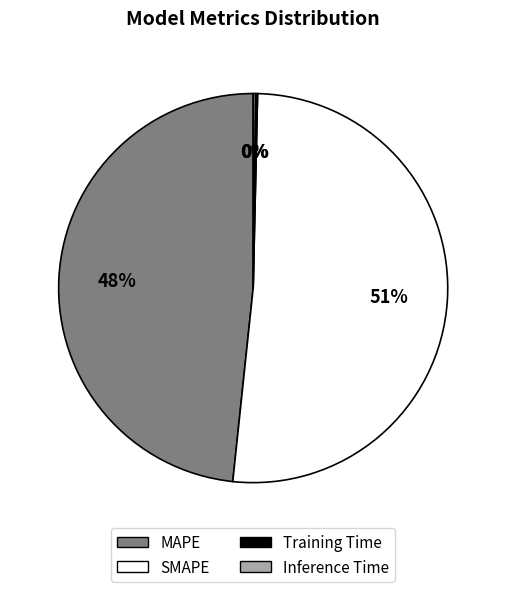

Is the sum of SMAPE and MAPE greater than half?

Yes